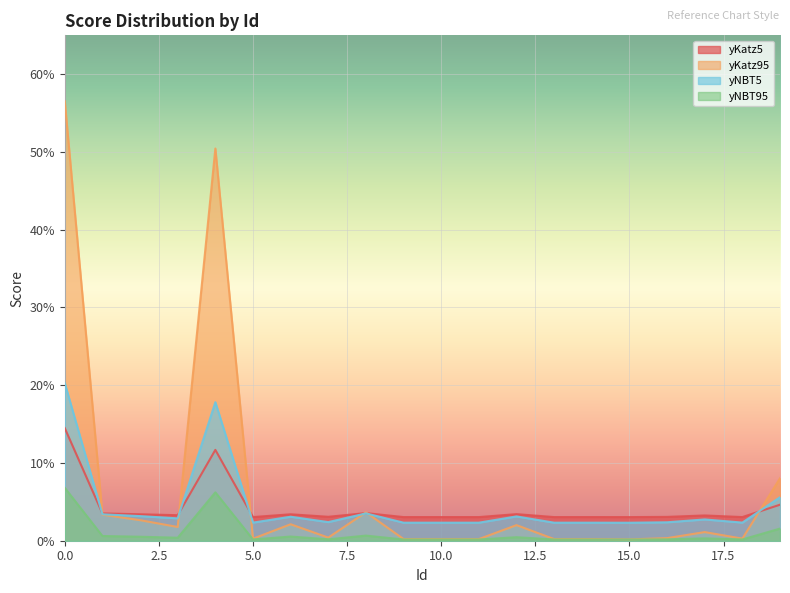

Where do yNBT5 and yKatz95 first cross each other?

0 and 1